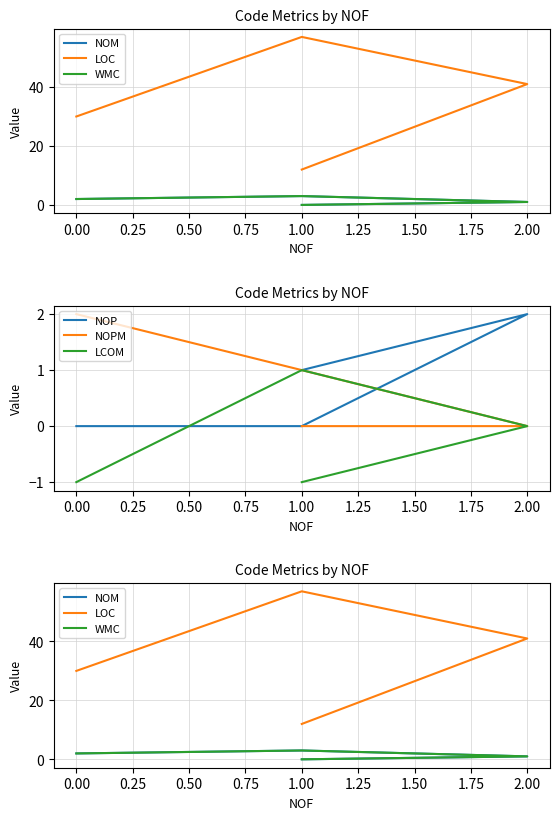

Which series has the largest range (max minus min)?

LOC